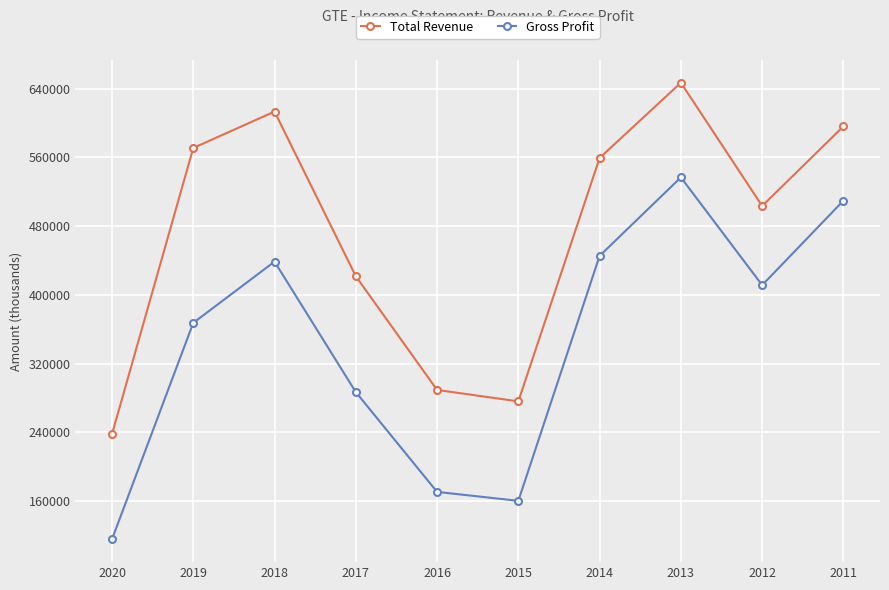

What is the minimum value for Gross Profit?

115400